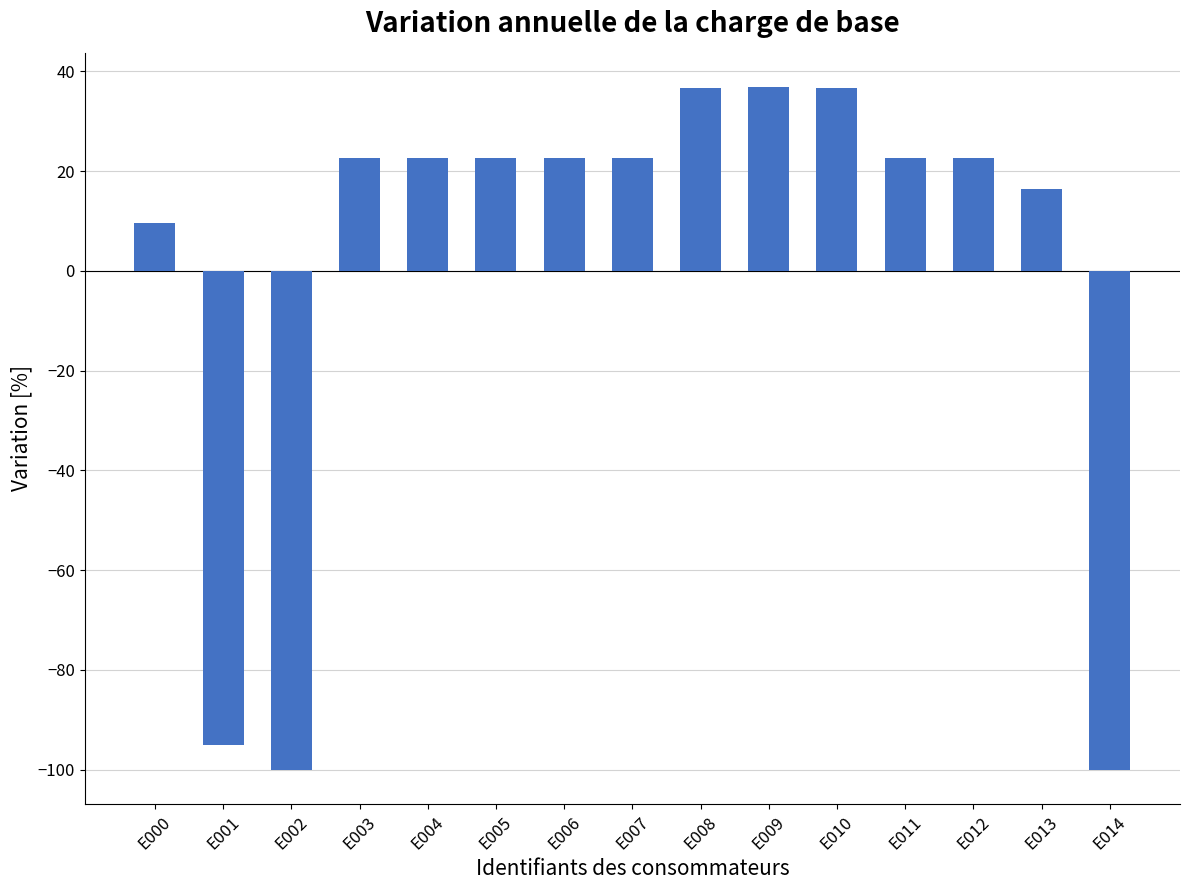

What is the difference between the maximum and second lowest values?

136.9